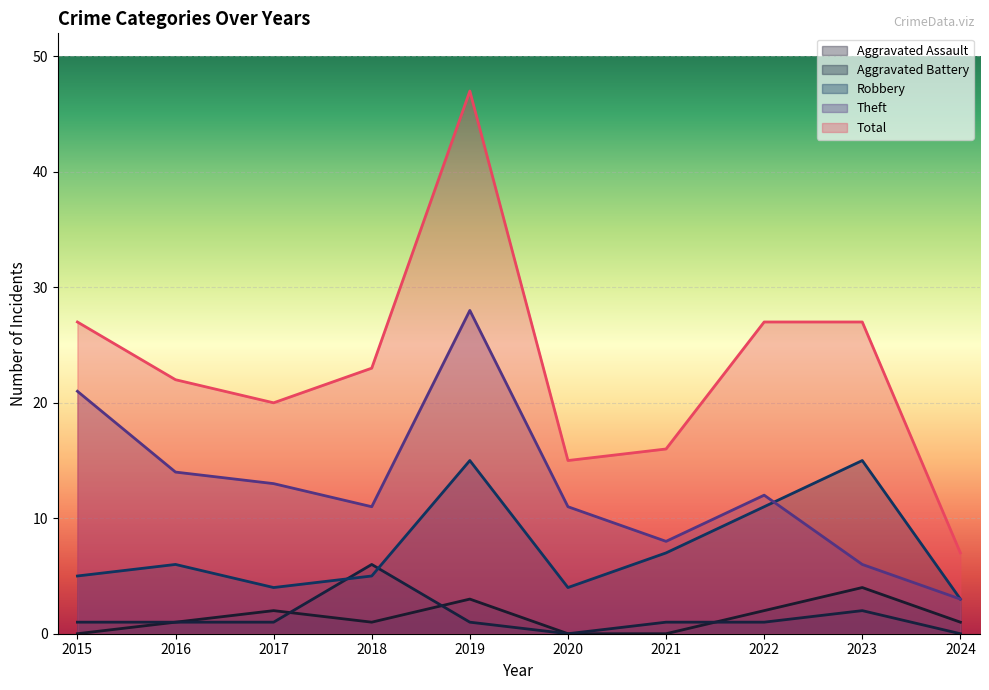

What is the difference between the maximum and second lowest values in the Aggravated Assault series?

4